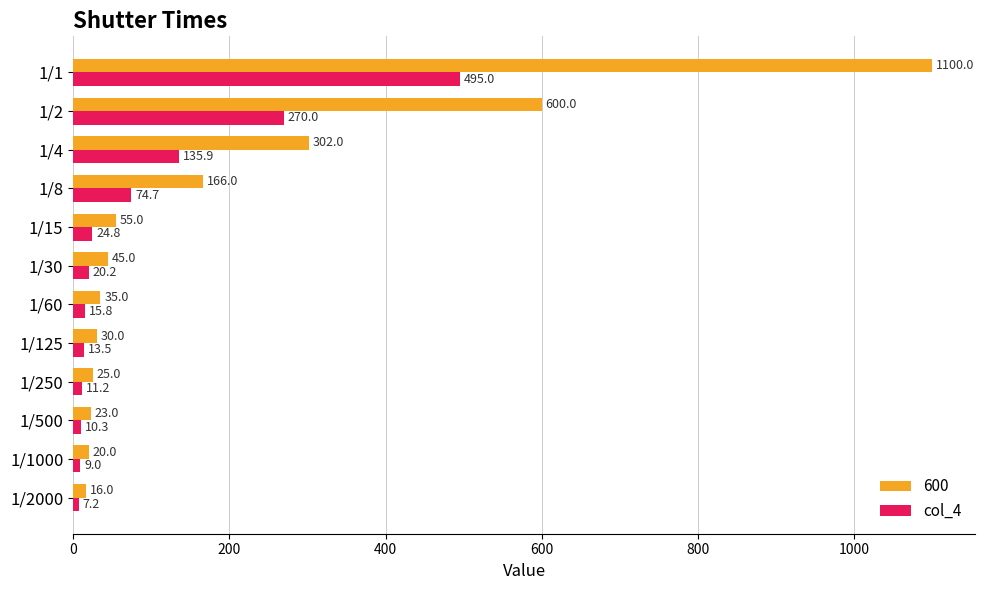

The value of 600 at 1/8 is 166.0. True or false?

True